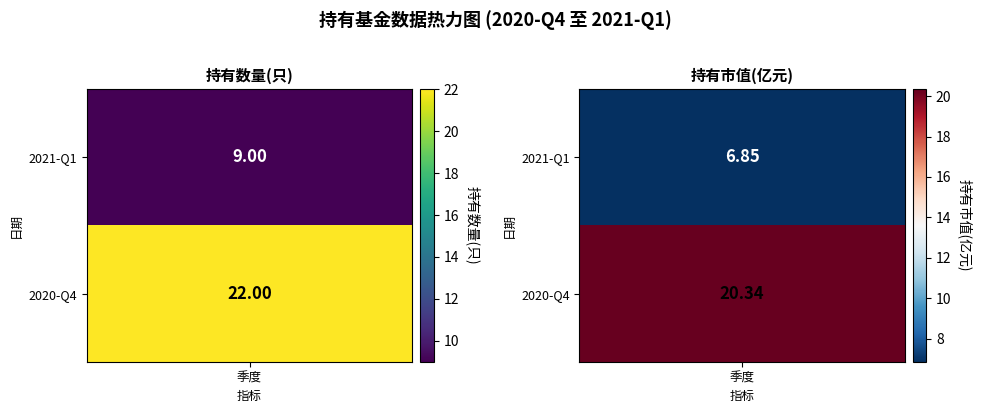

Which series has the widest spread of values?

1